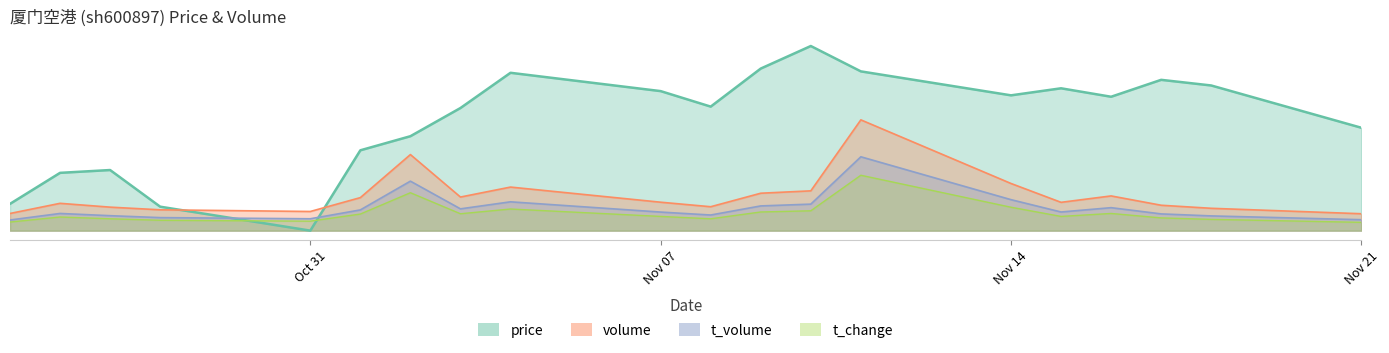

Rank the series by their maximum value, from highest to lowest.

price, volume, t_volume, t_change